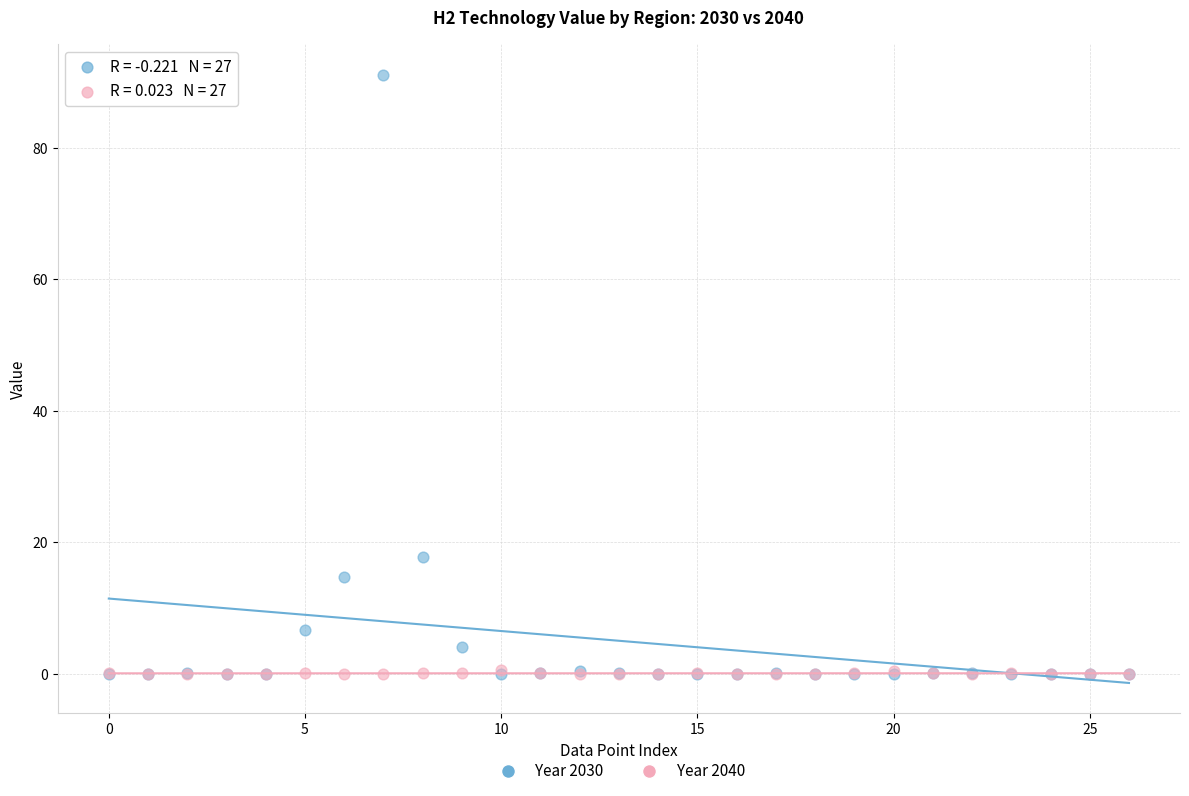

Across all series, what Y value is closest to 45?

17.8